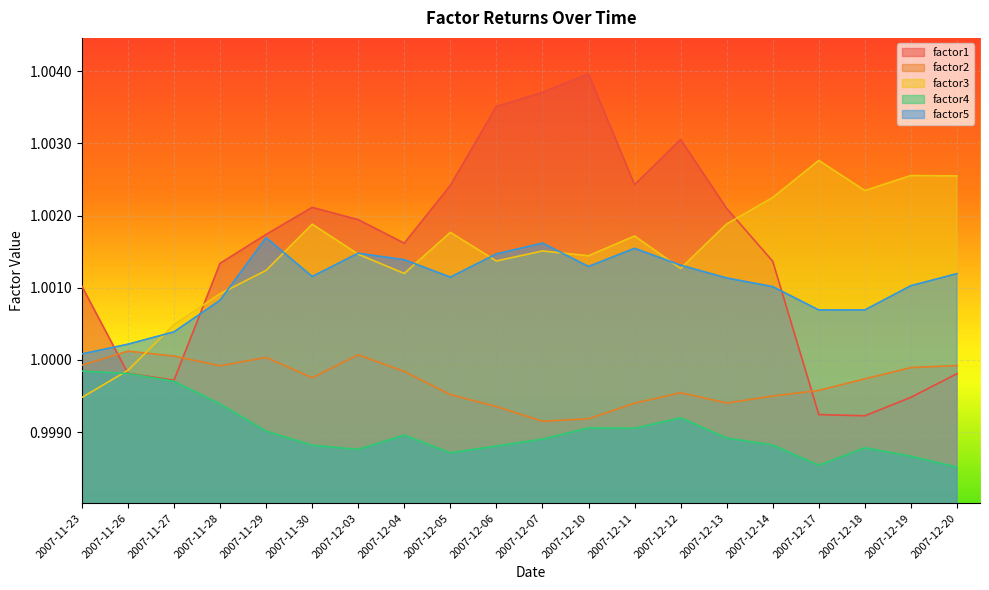

What is the greatest value displayed?

1.0